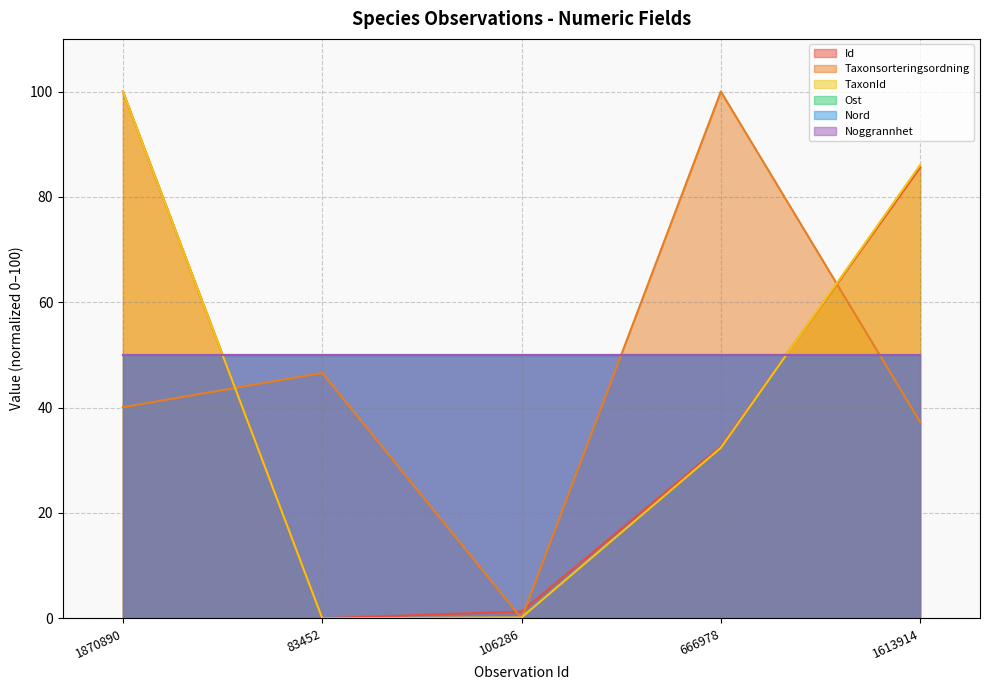

Does the chart display data point markers on the line(s)?

No